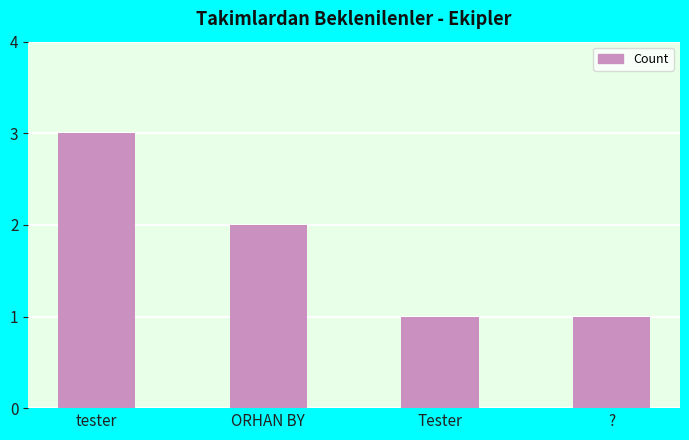

What is the label of the 1st bar from the left?

tester